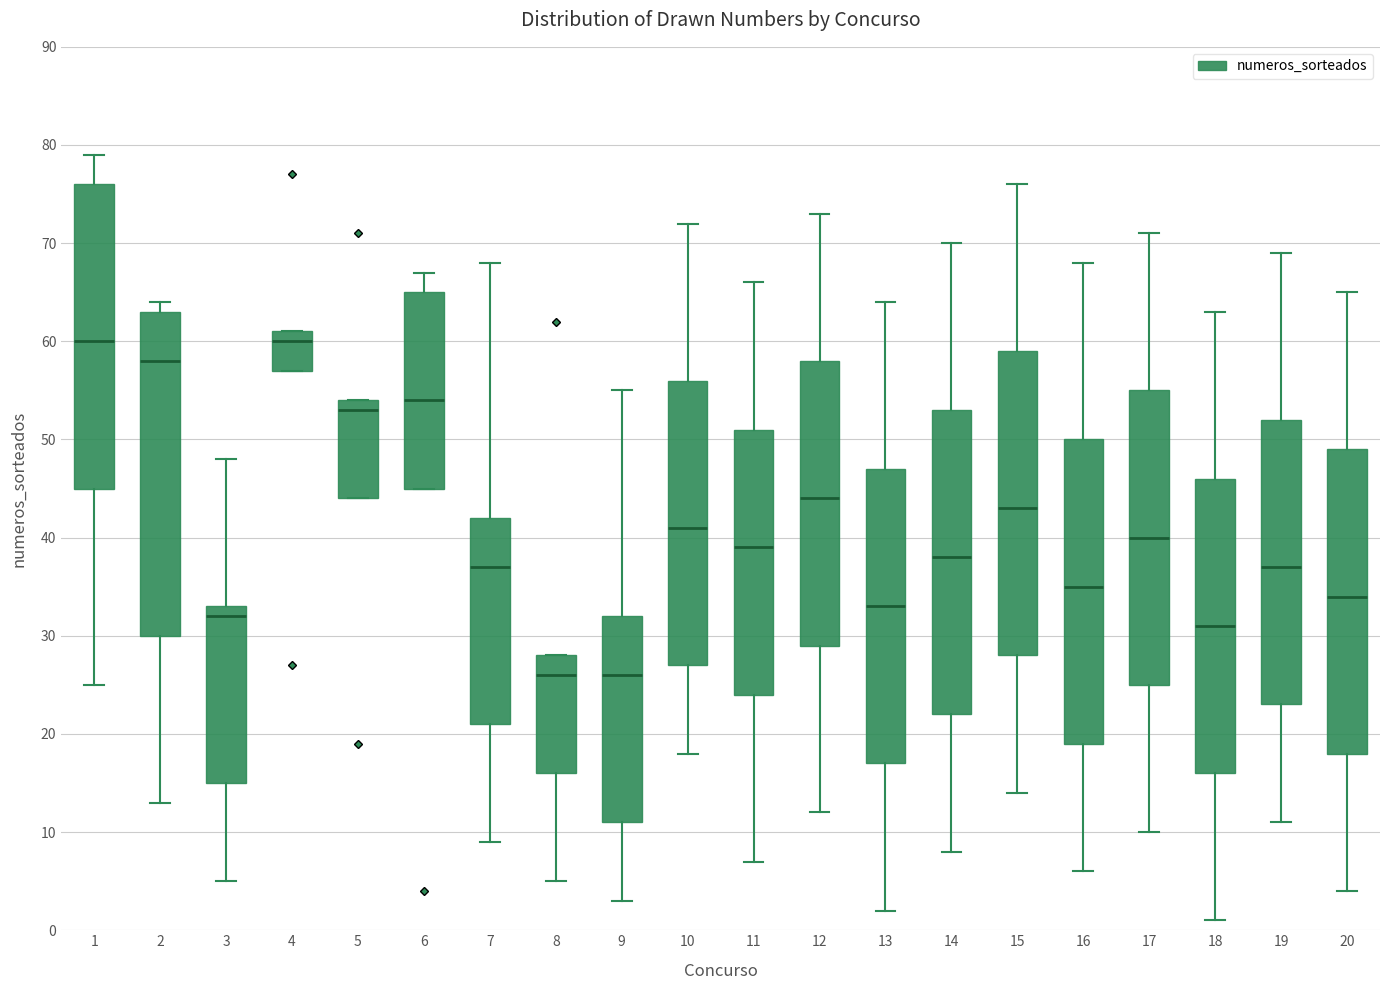

Reading left to right, transcribe this box plot: for each box, give where its median line is, the range the box spans, and where its two whiskers end, as read against the y-axis. The values are not printed on the chart, so give them approximately, as read against the axis.

1: median 60, box 45 to 76, whiskers 25 to 79
2: median 58, box 30 to 63, whiskers 13 to 64
3: median 32, box 15 to 33, whiskers 5 to 48
4: median 60, box 57 to 61, whiskers 57 to 61
5: median 53, box 44 to 54, whiskers 44 to 54
6: median 54, box 45 to 65, whiskers 45 to 67
7: median 37, box 21 to 42, whiskers 9 to 68
8: median 26, box 16 to 28, whiskers 5 to 28
9: median 26, box 11 to 32, whiskers 3 to 55
10: median 41, box 27 to 56, whiskers 18 to 72
11: median 39, box 24 to 51, whiskers 7 to 66
12: median 44, box 29 to 58, whiskers 12 to 73
13: median 33, box 17 to 47, whiskers 2 to 64
14: median 38, box 22 to 53, whiskers 8 to 70
15: median 43, box 28 to 59, whiskers 14 to 76
16: median 35, box 19 to 50, whiskers 6 to 68
17: median 40, box 25 to 55, whiskers 10 to 71
18: median 31, box 16 to 46, whiskers 1 to 63
19: median 37, box 23 to 52, whiskers 11 to 69
20: median 34, box 18 to 49, whiskers 4 to 65